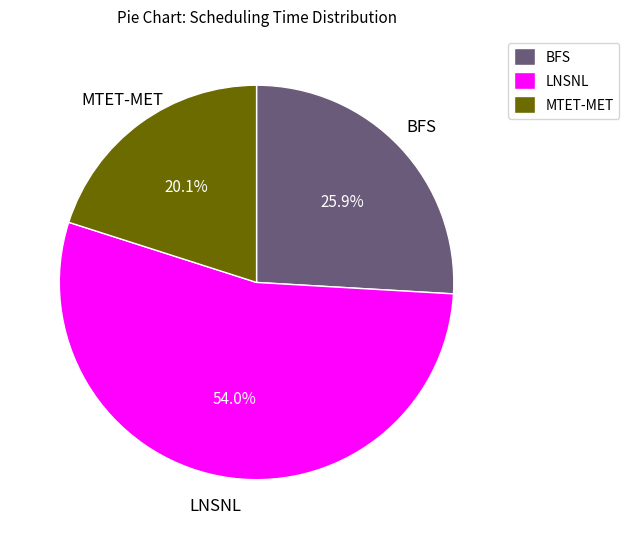

Which category has the smallest portion of the pie?

MTET-MET